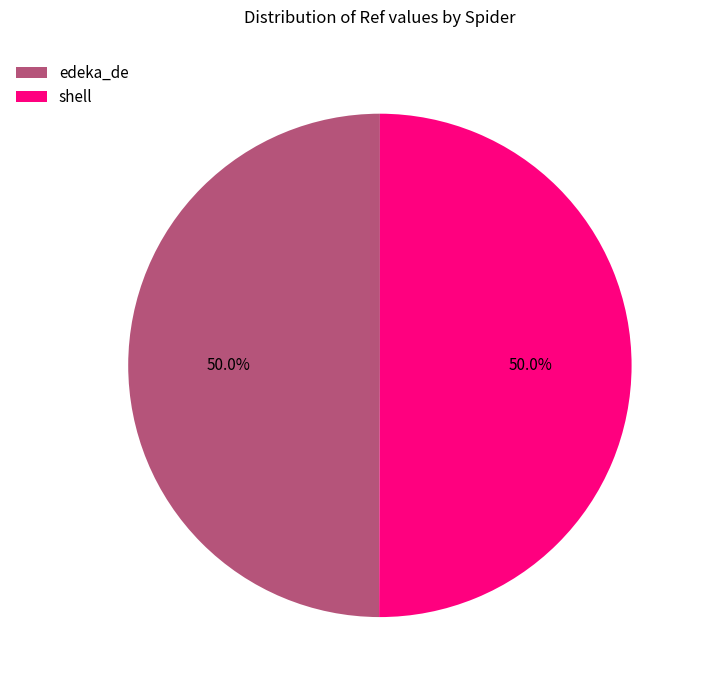

To the nearest percent, what is the combined percentage of shell and edeka_de?

100%